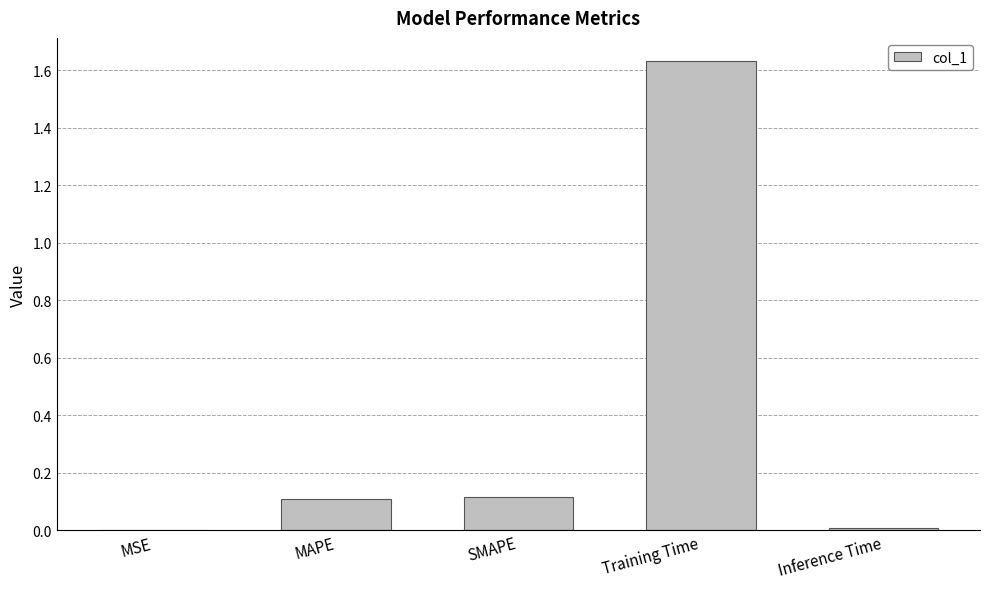

The value at MAPE is 0.1. True or false?

True